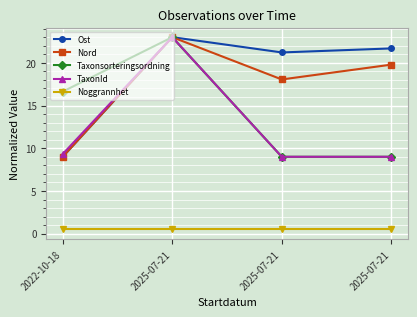

Which series has the largest total across all categories?

Ost